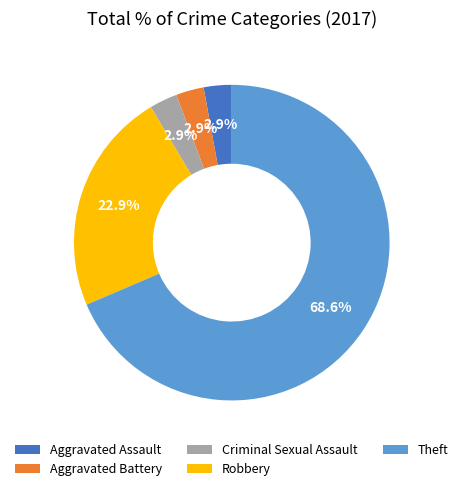

What percentage do Robbery and Aggravated Assault together represent?

25.7%